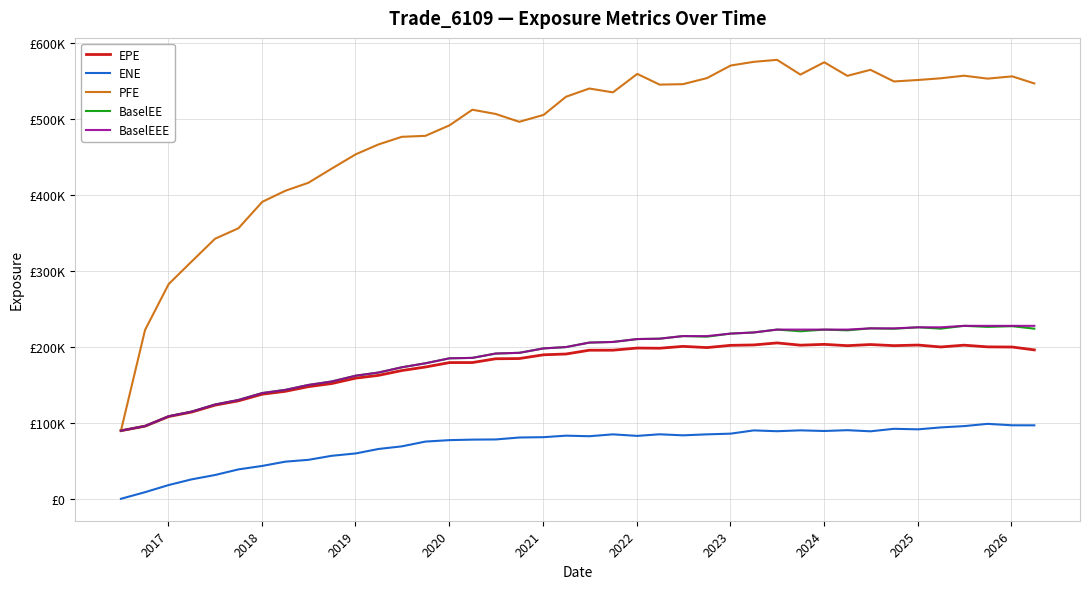

What are all the series names shown in the legend?

EPE, ENE, PFE, BaselEE, BaselEEE